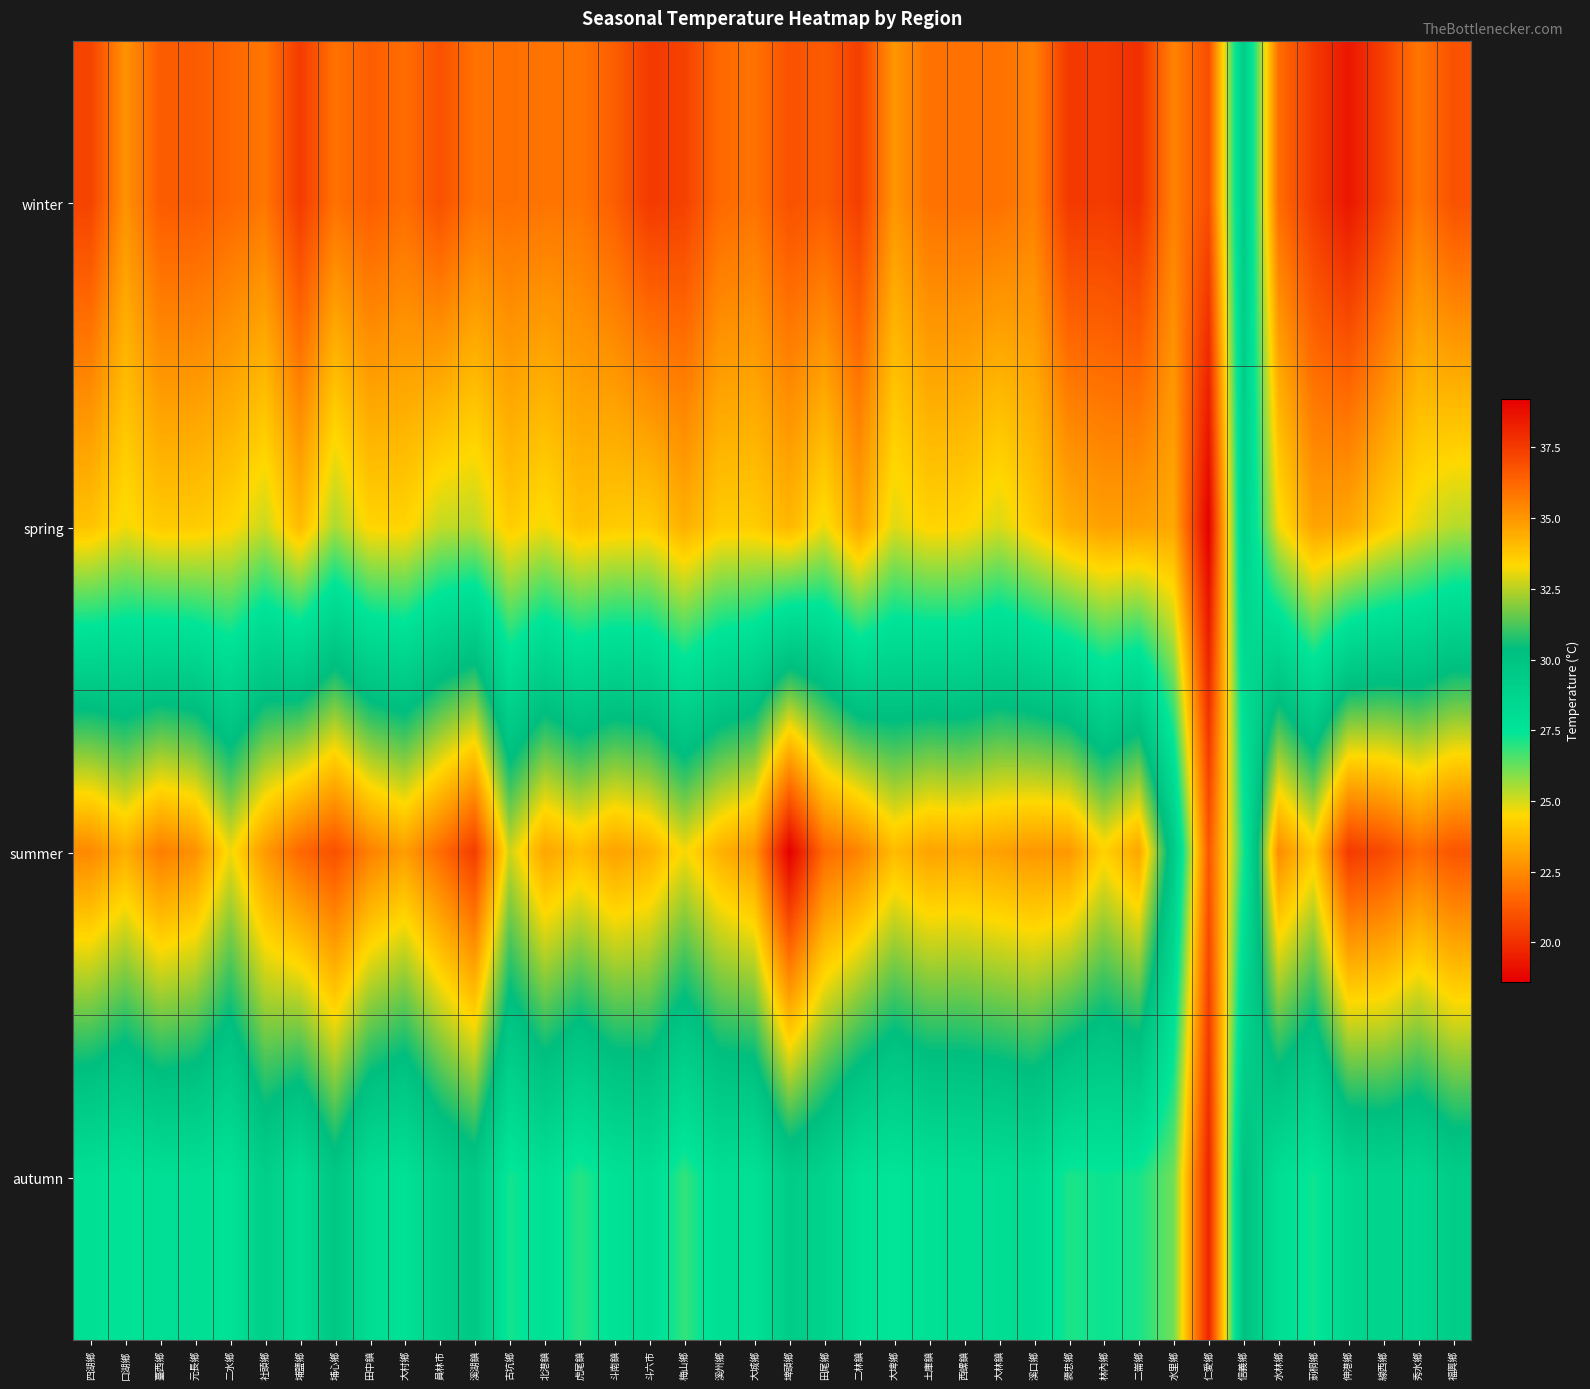

Rank the series by their average value, from highest to lowest.

summer, autumn, spring, winter